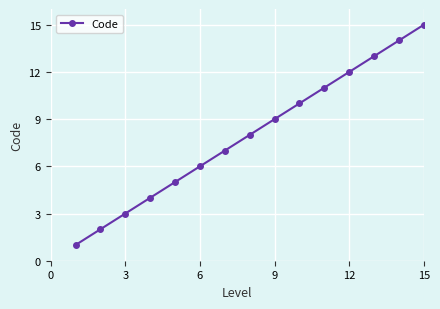

True or false: there are more than 2 points higher than both neighbors.

False